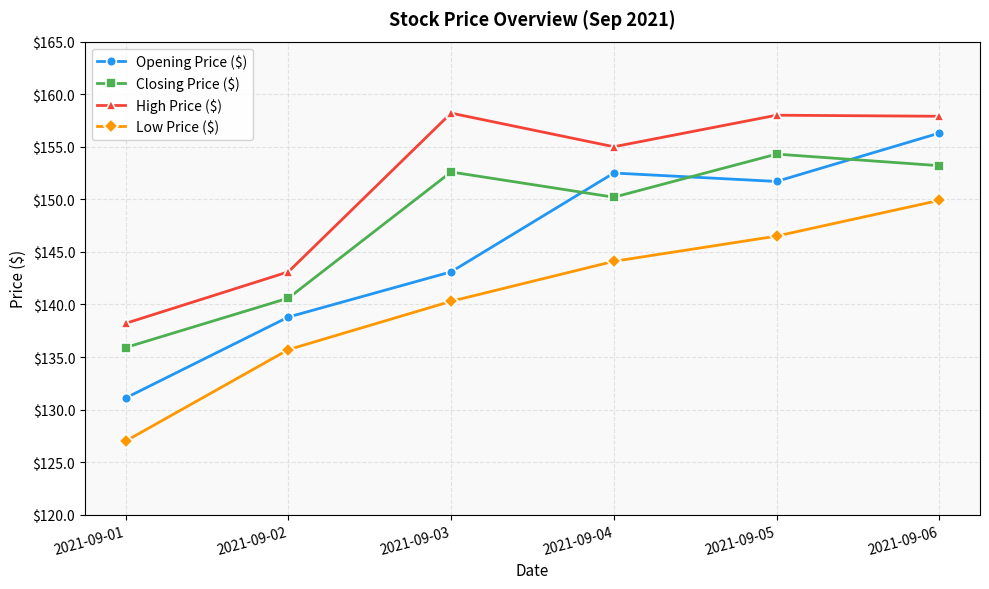

How many data points in Closing Price ($) are above 152?

3